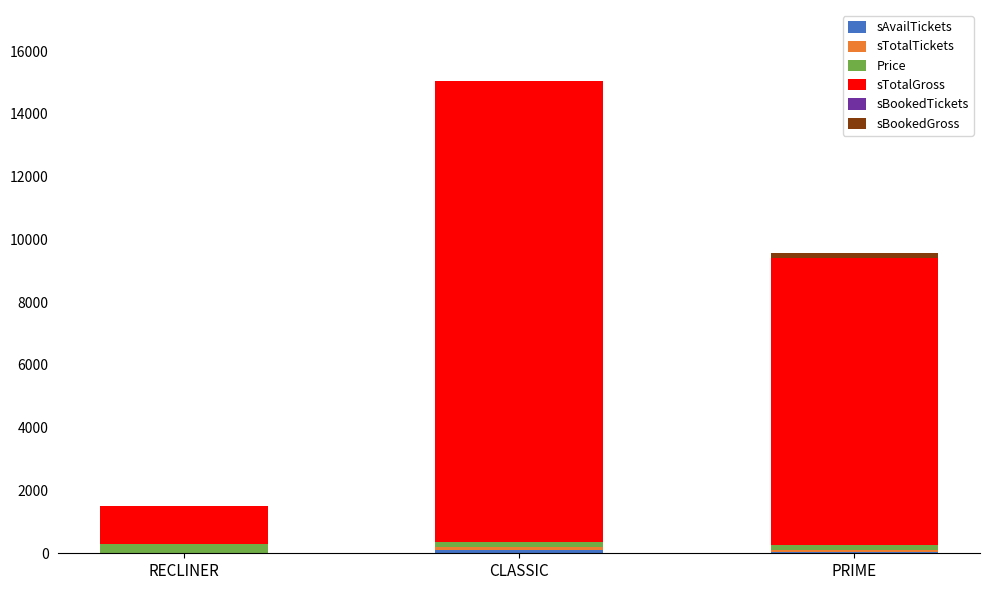

At which category is the sum across all series the highest?

CLASSIC